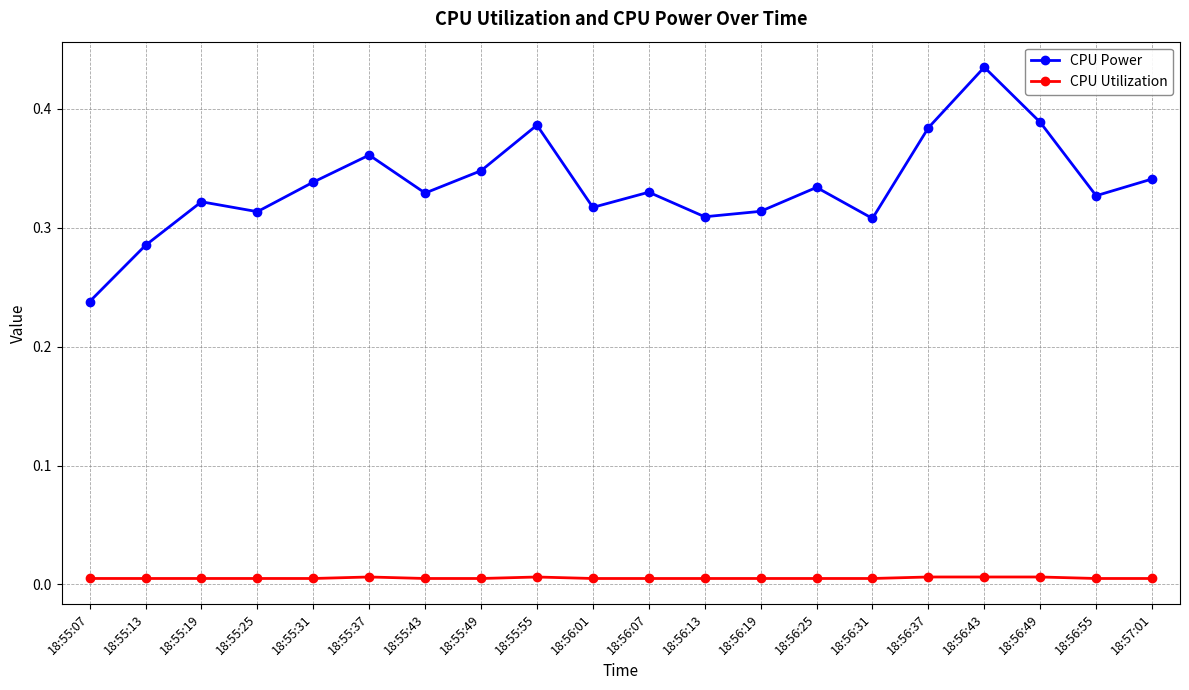

What is the label of the 3rd point from the right?

18:56:49